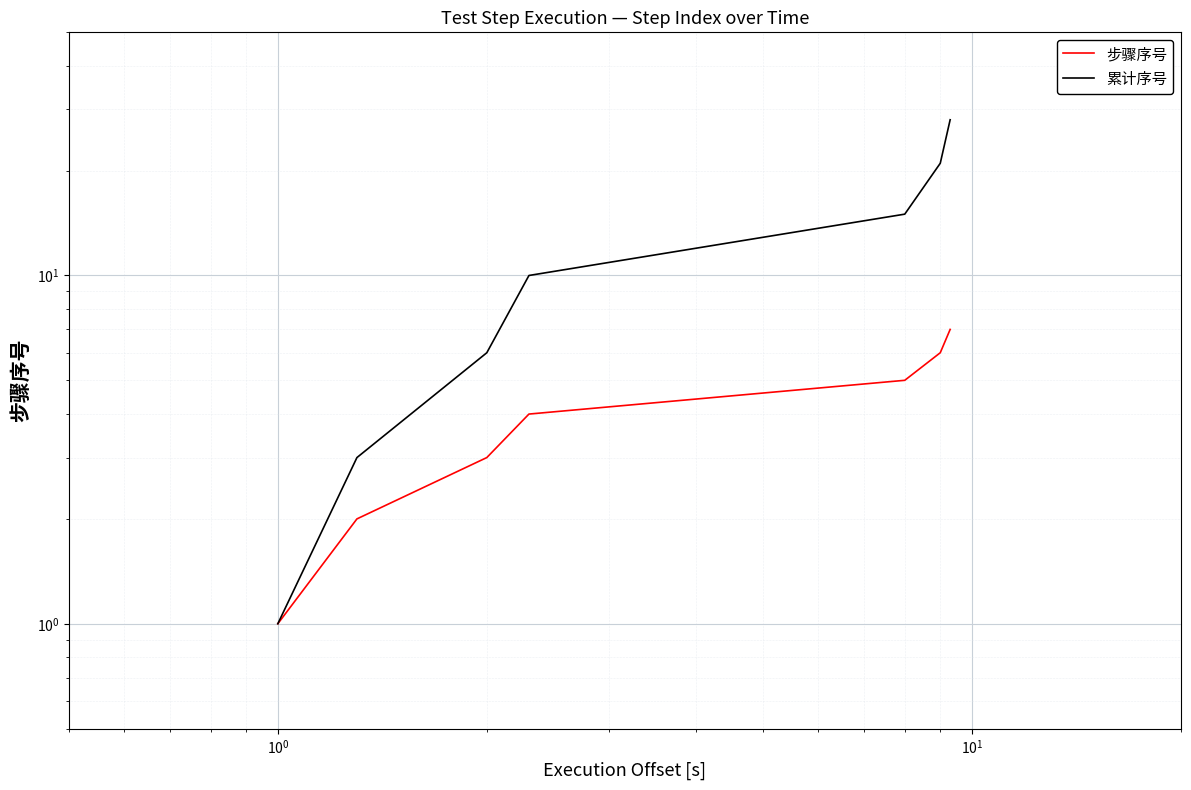

True or false: 累计序号 and 步骤序号 intersect in this chart.

False